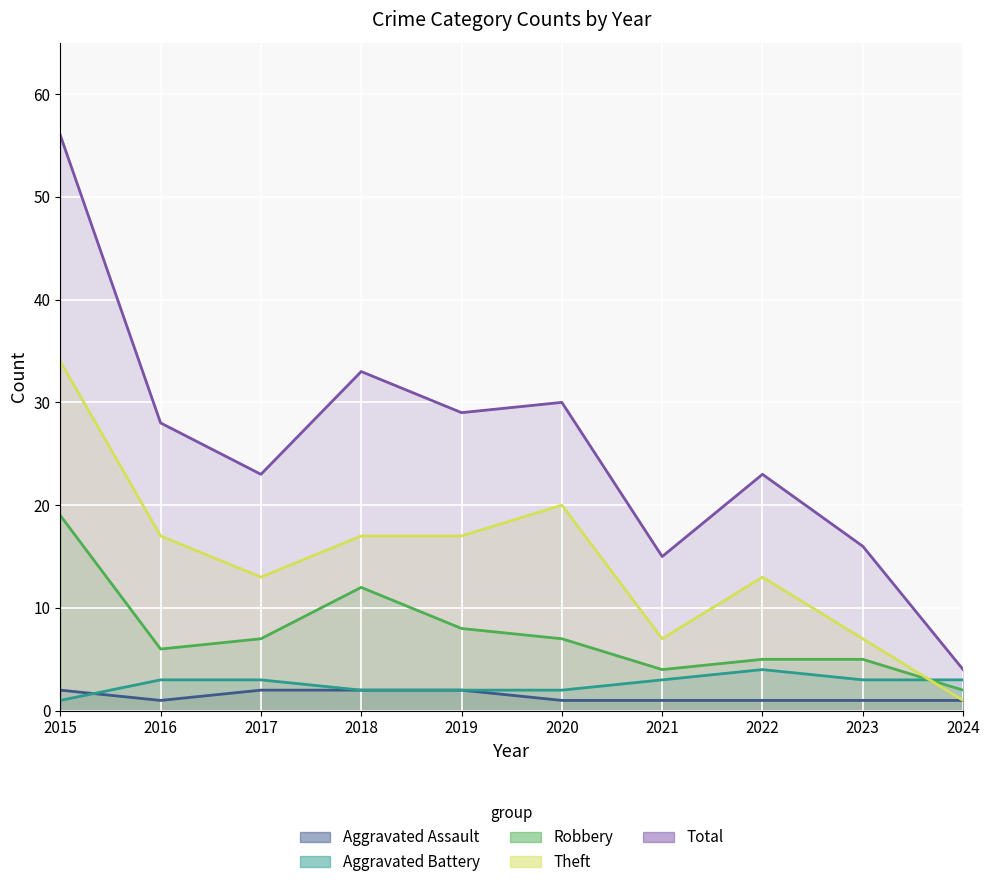

How many lines are shown in the chart?

5